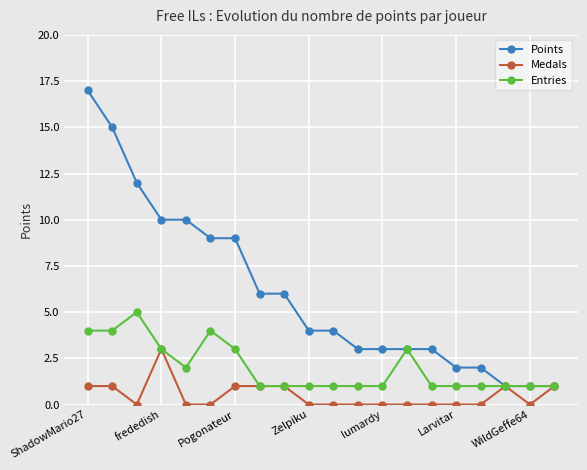

Which series has the widest spread of values?

Points